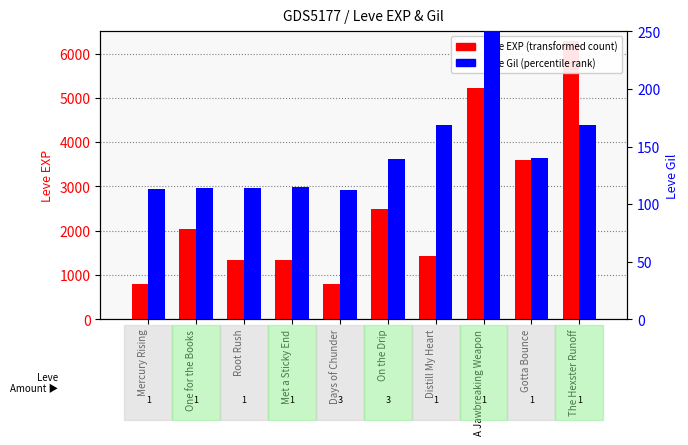

Rank the series by their average value, from highest to lowest.

Leve EXP, Leve Gil